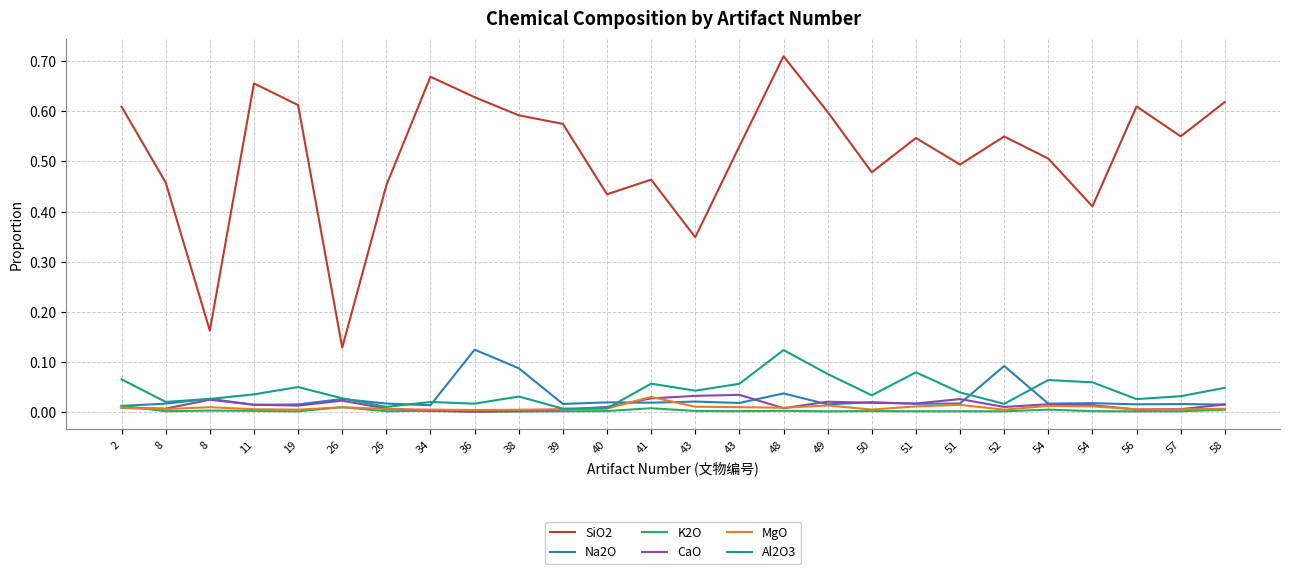

The Na2O series shows 0.0 at 58. True or false?

True